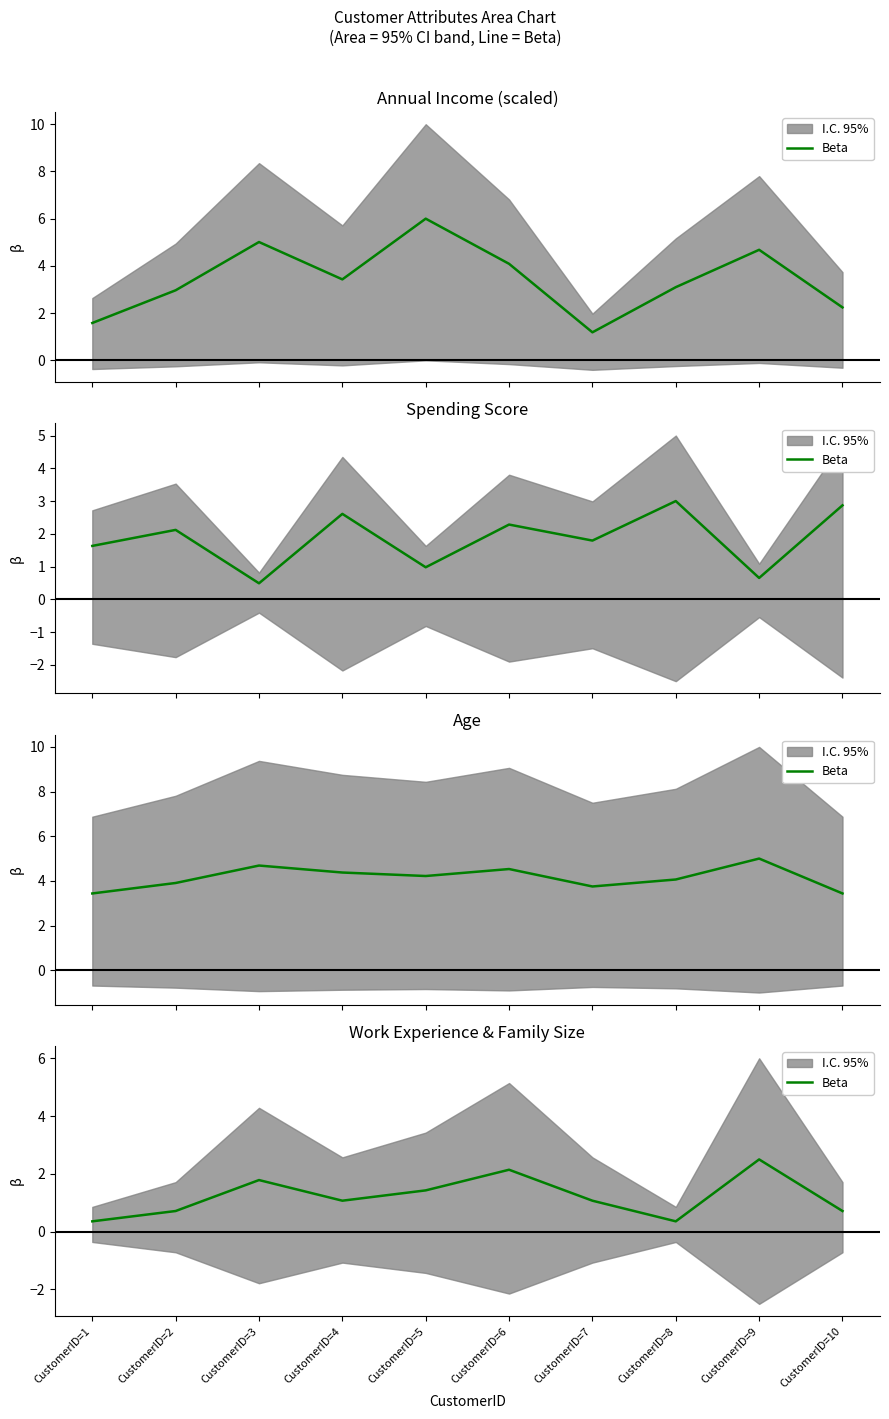

What is the difference between the maximum and minimum values?

2.1